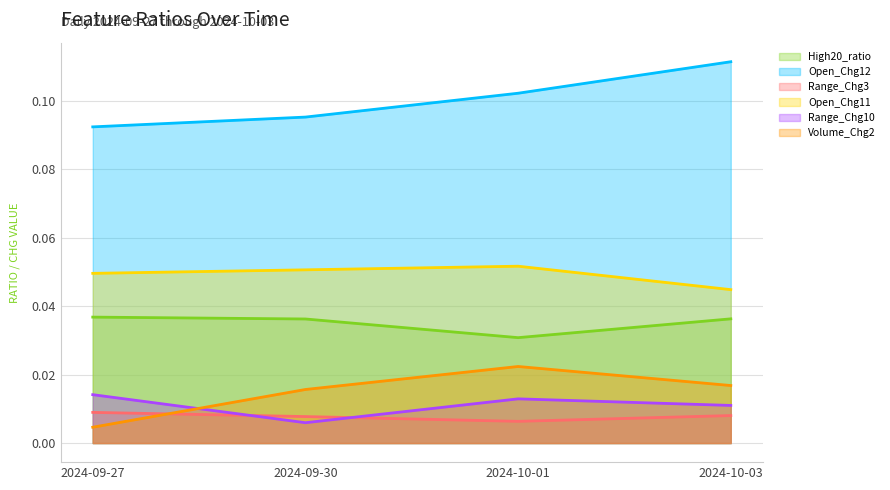

Which series has the largest total across all categories?

Open_Chg12